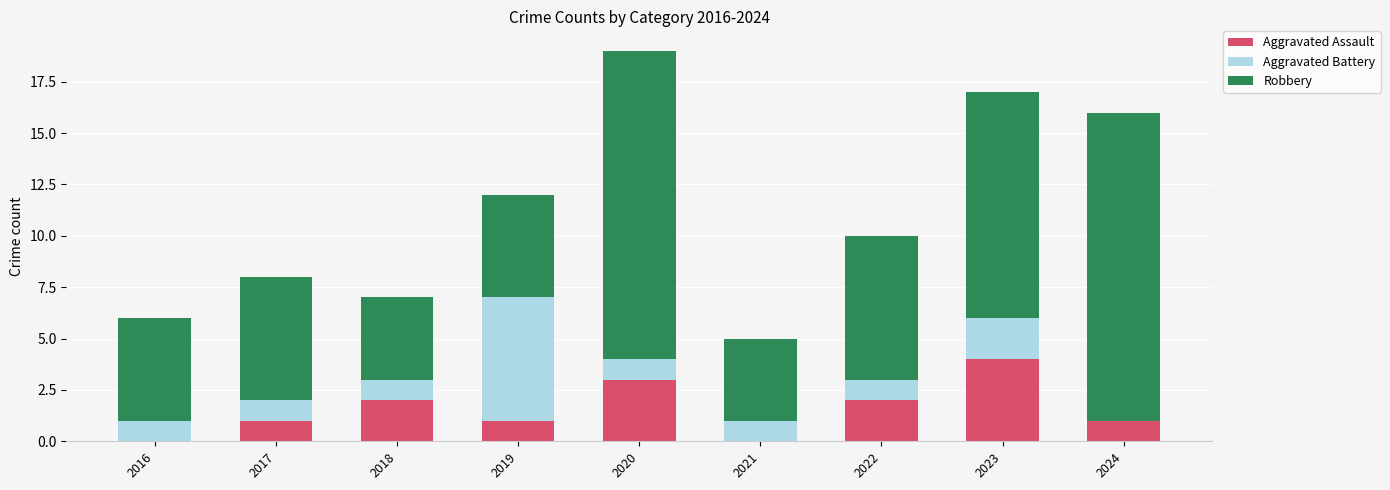

Count the number of data series in this chart.

3